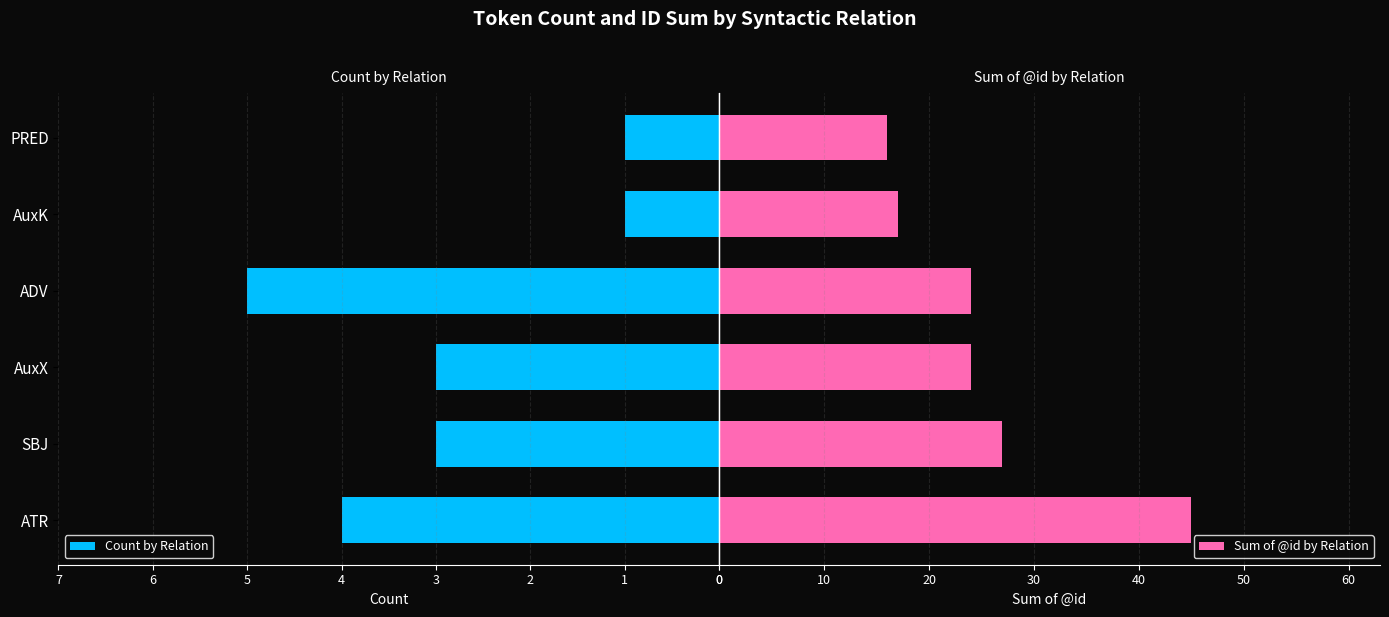

Which series has the widest spread of values?

Sum of @id by Relation